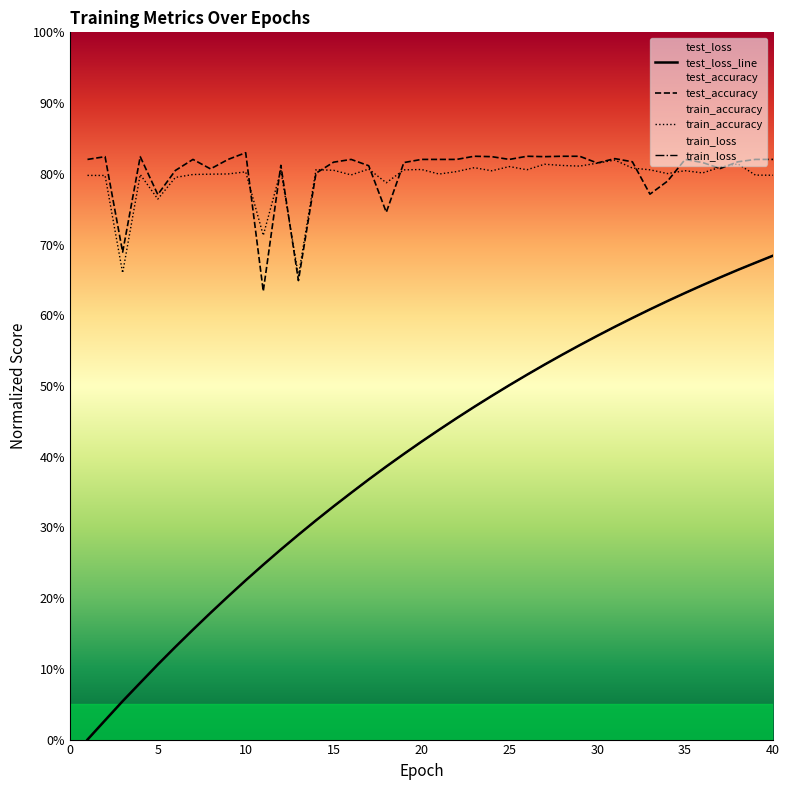

True or false: train_loss has more than 2 interior local peaks.

False